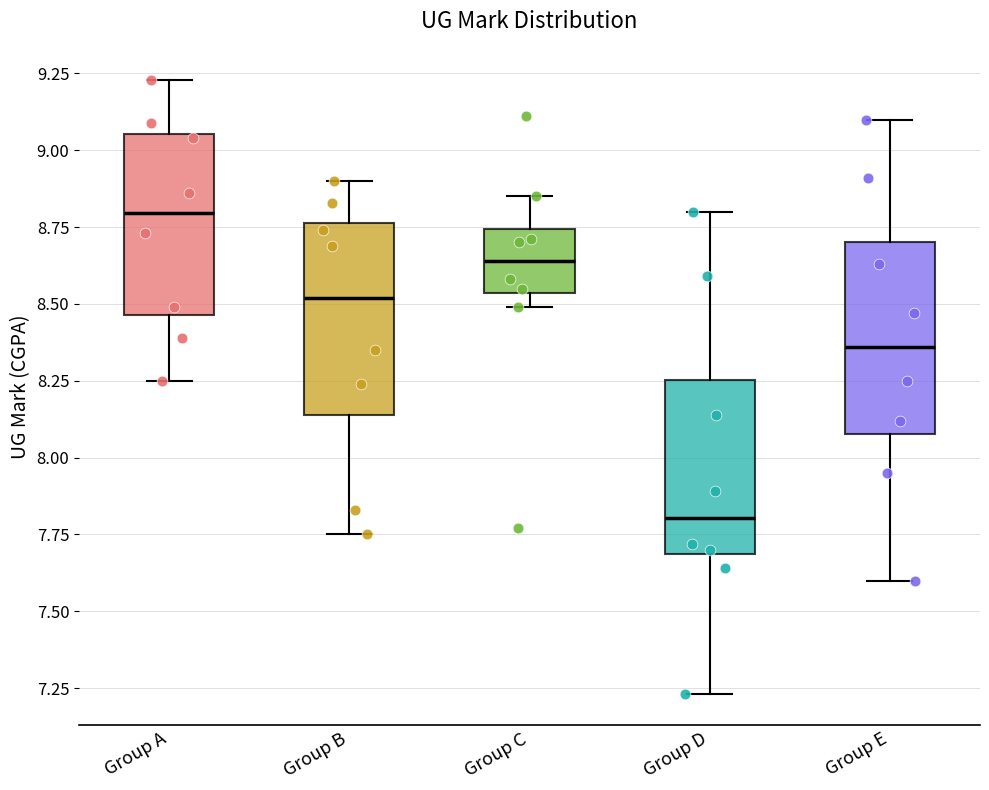

Where is the upper edge of the box for Group C on the y-axis? The values are not printed on the chart, so give them approximately, as read against the axis.

8.75